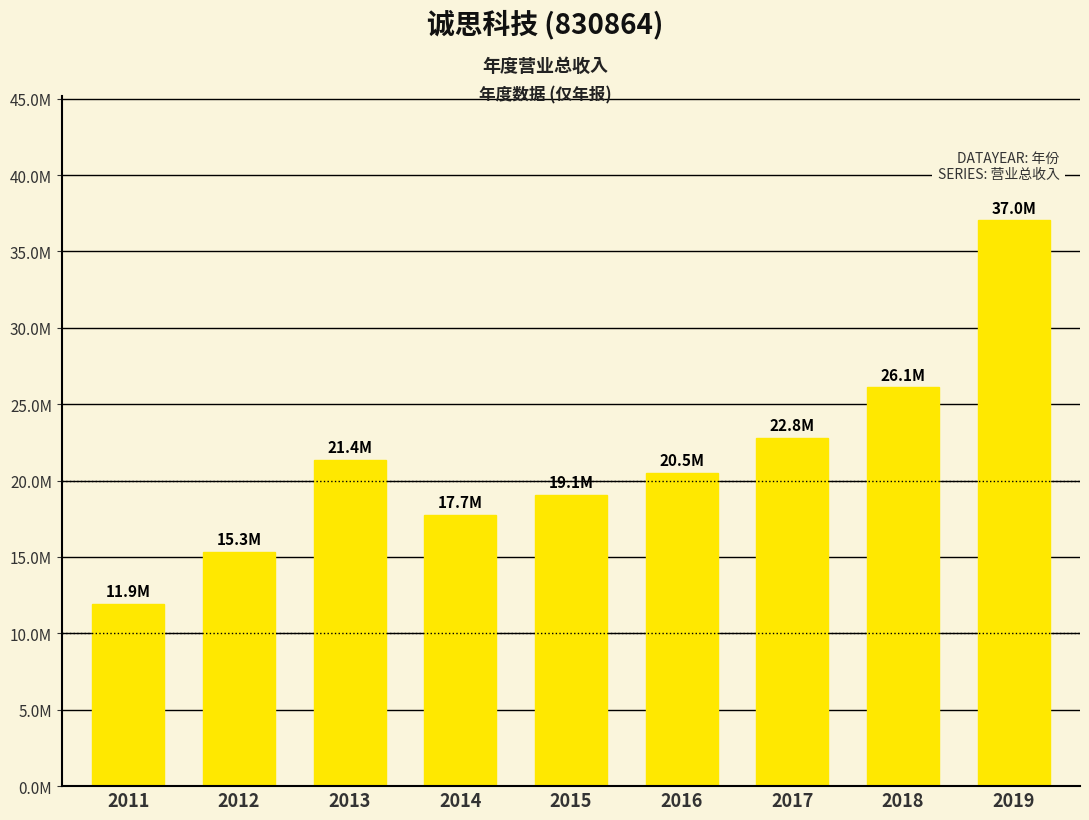

What is the difference between the maximum and minimum values?

25118663.8